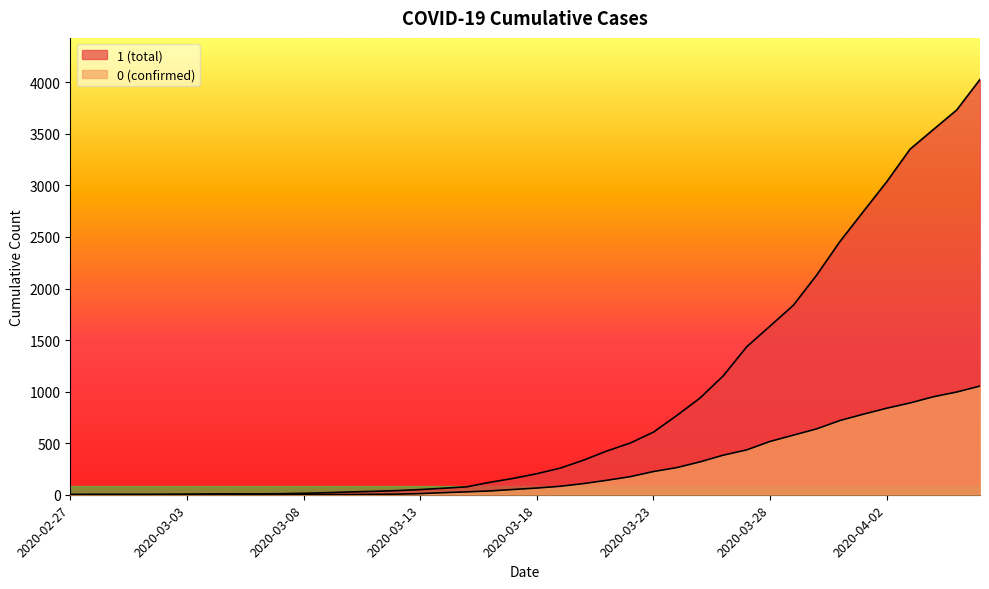

True or false: 1 has more than 2 interior local peaks.

False